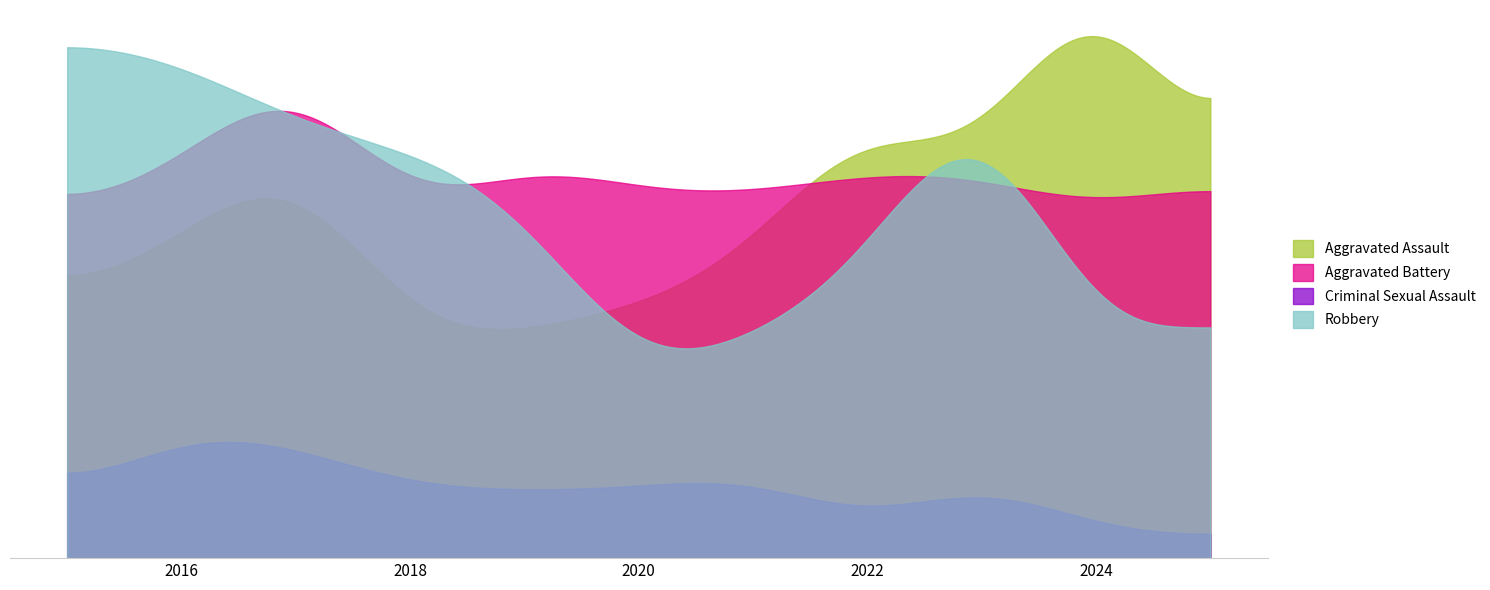

True or false: Criminal Sexual Assault has more than 0 points higher than both neighbors.

True